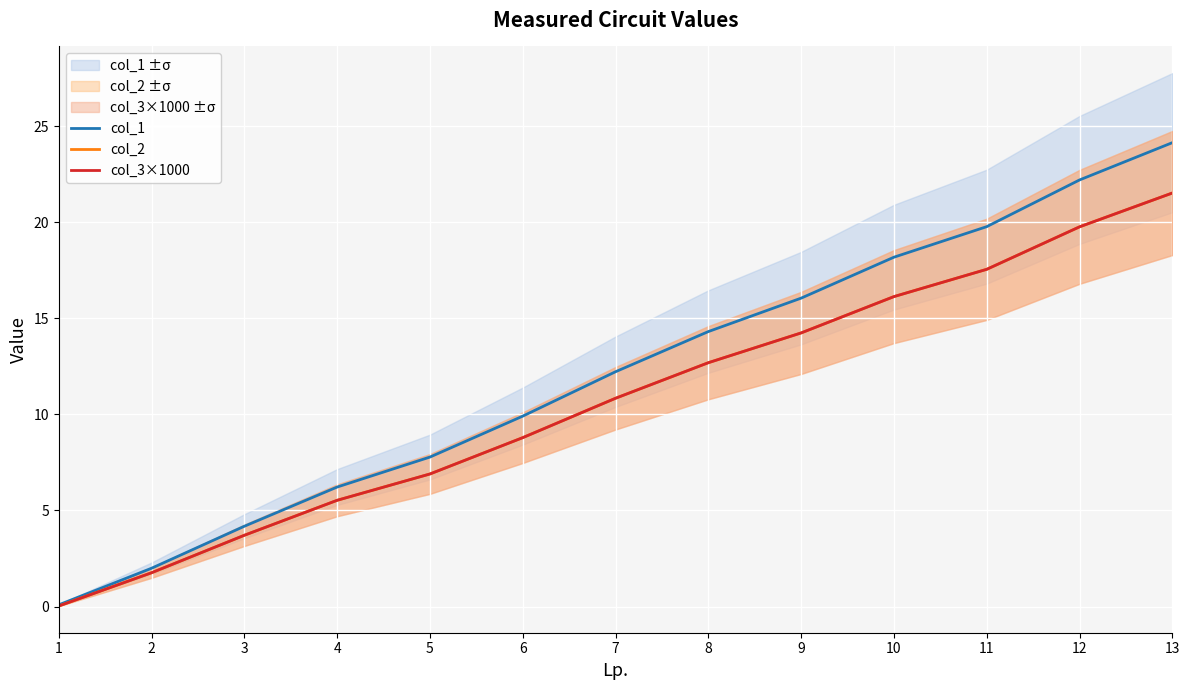

Reading left to right, transcribe all the data shown in this chart.

col_1: 1=0.1	2=2.0	3=4.2	4=6.2	5=7.8	6=9.9	7=12.2	8=14.3	9=16.1	10=18.2	11=19.8	12=22.2	13=24.1
col_2: 1=0.0	2=1.8	3=3.7	4=5.5	5=6.9	6=8.8	7=10.8	8=12.7	9=14.2	10=16.1	11=17.6	12=19.8	13=21.5
col_3×1000: 1=0.0	2=1.8	3=3.7	4=5.5	5=6.9	6=8.8	7=10.8	8=12.7	9=14.2	10=16.1	11=17.6	12=19.8	13=21.5